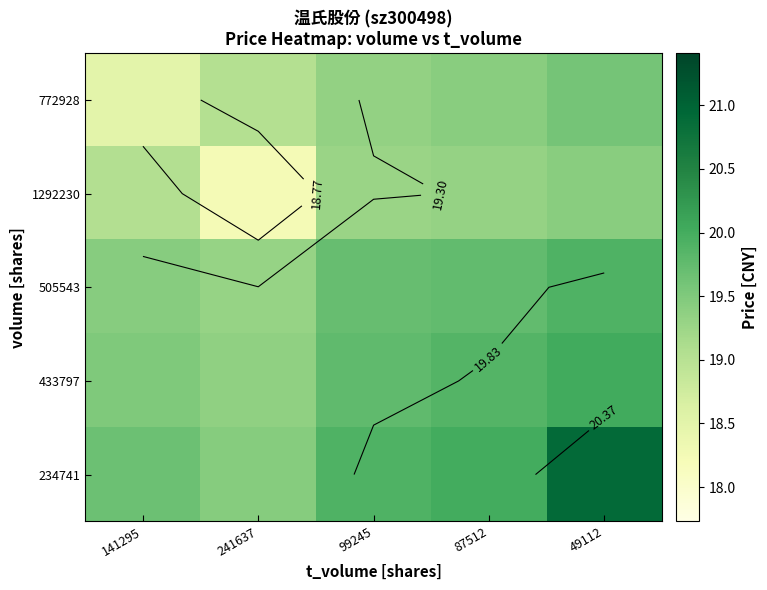

How many data points does each series have?

5